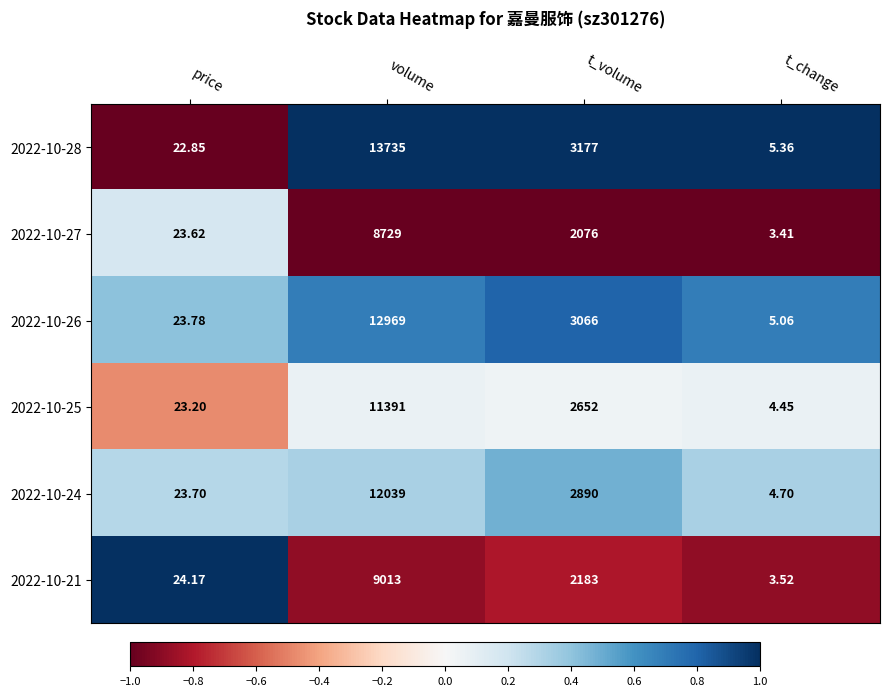

Rank the categories by 2022-10-26 value from lowest to highest.

t_change, price, t_volume, volume